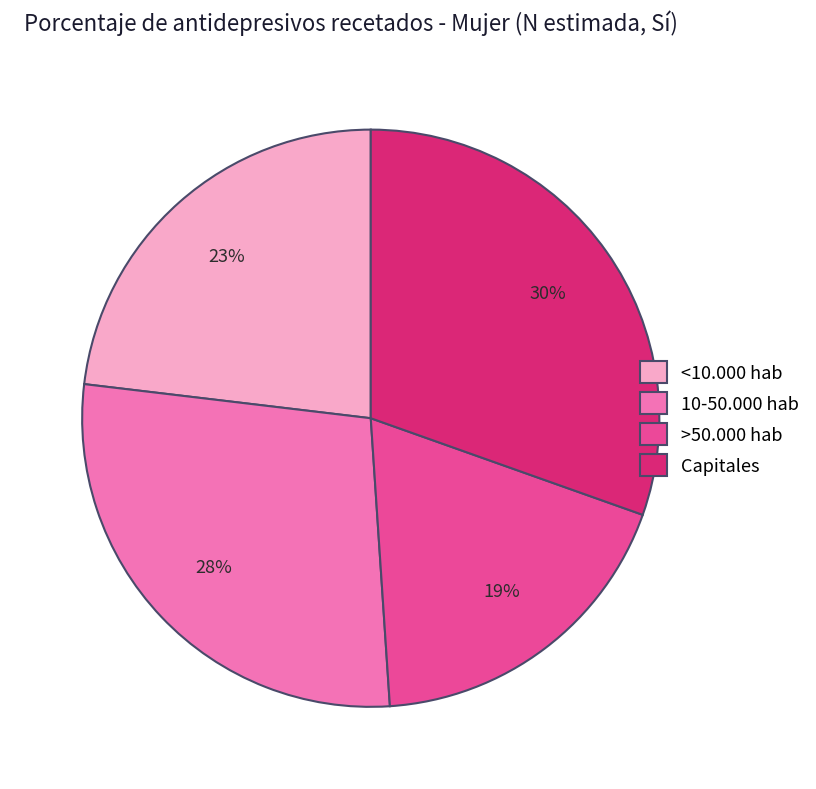

Rank the categories by value from lowest to highest.

>50.000 hab, <10.000 hab, 10-50.000 hab, Capitales